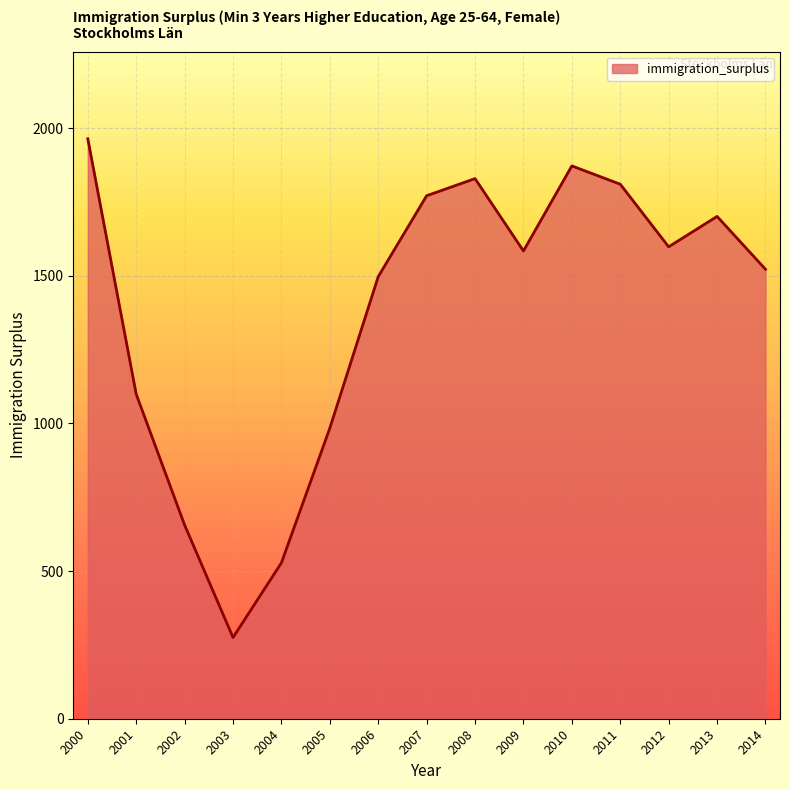

Is it true that the value at 2010 is 1872?

True